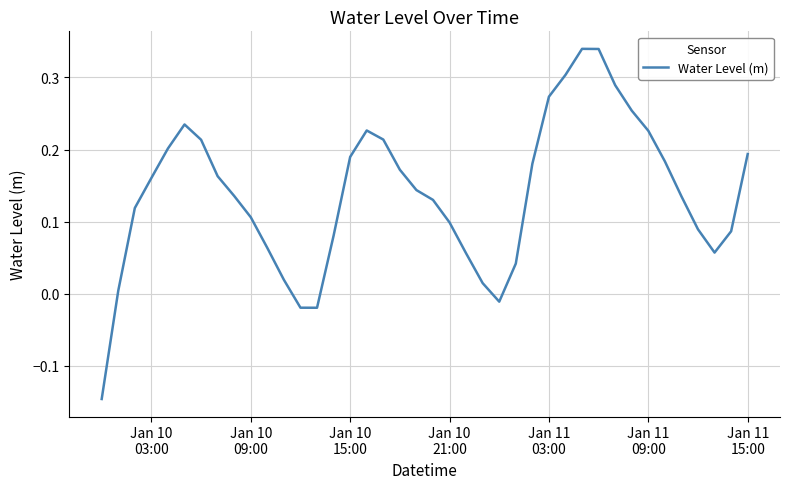

How many lines are shown in the chart?

1